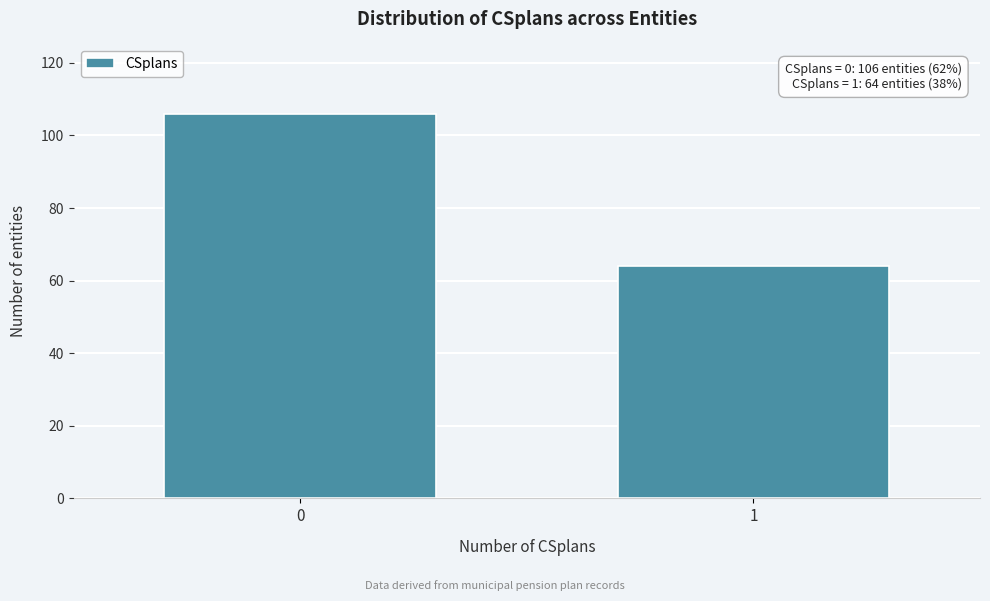

Reading left to right, extract all data points from this chart.

0=106	1=64